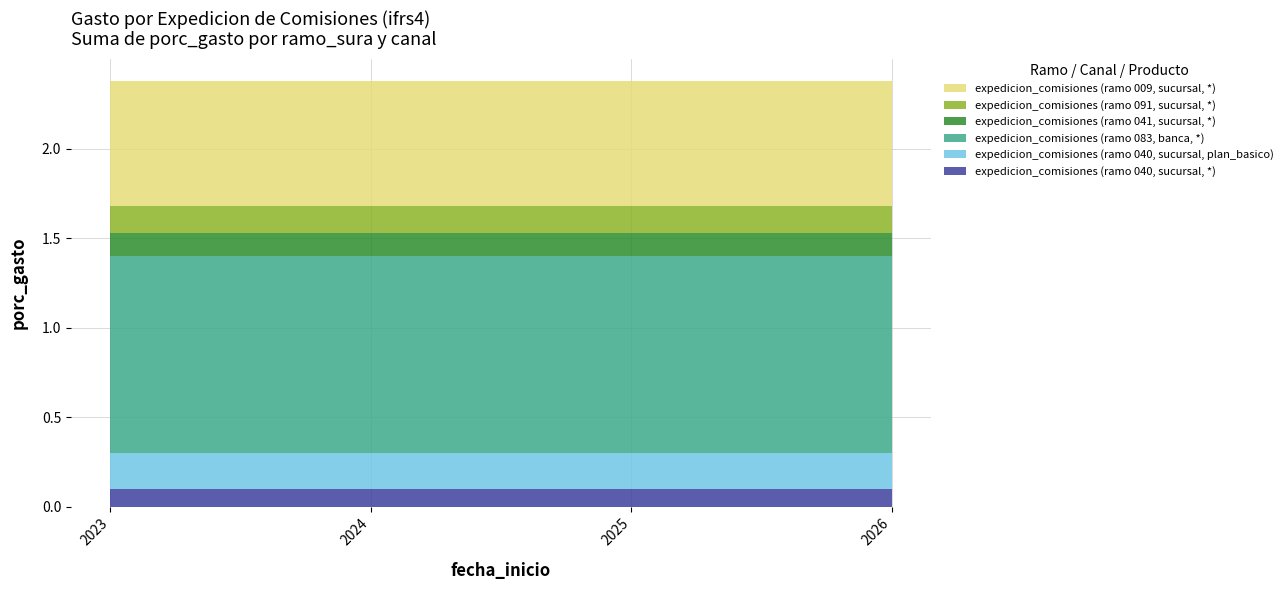

Reading right to left, list all the values displayed in this chart.

expedicion_comisiones (ramo 040, sucursal, *): 2026=0.1	2025=0.1	2024=0.1	2023=0.1
expedicion_comisiones (ramo 040, sucursal, plan_basico): 2026=0.2	2025=0.2	2024=0.2	2023=0.2
expedicion_comisiones (ramo 083, banca, *): 2026=1.1	2025=1.1	2024=1.1	2023=1.1
expedicion_comisiones (ramo 041, sucursal, *): 2026=0.1	2025=0.1	2024=0.1	2023=0.1
expedicion_comisiones (ramo 091, sucursal, *): 2026=0.1	2025=0.1	2024=0.1	2023=0.1
expedicion_comisiones (ramo 009, sucursal, *): 2026=0.7	2025=0.7	2024=0.7	2023=0.7